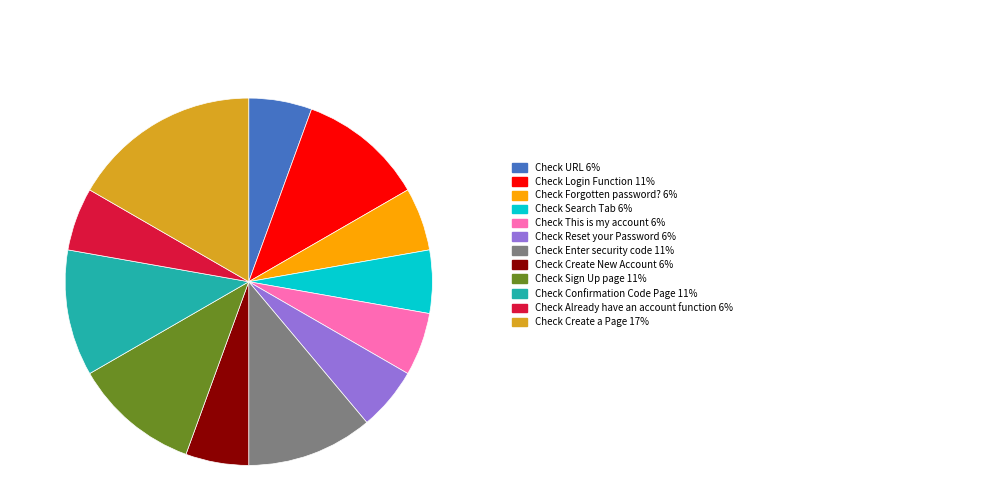

Is there a majority slice in this chart?

No